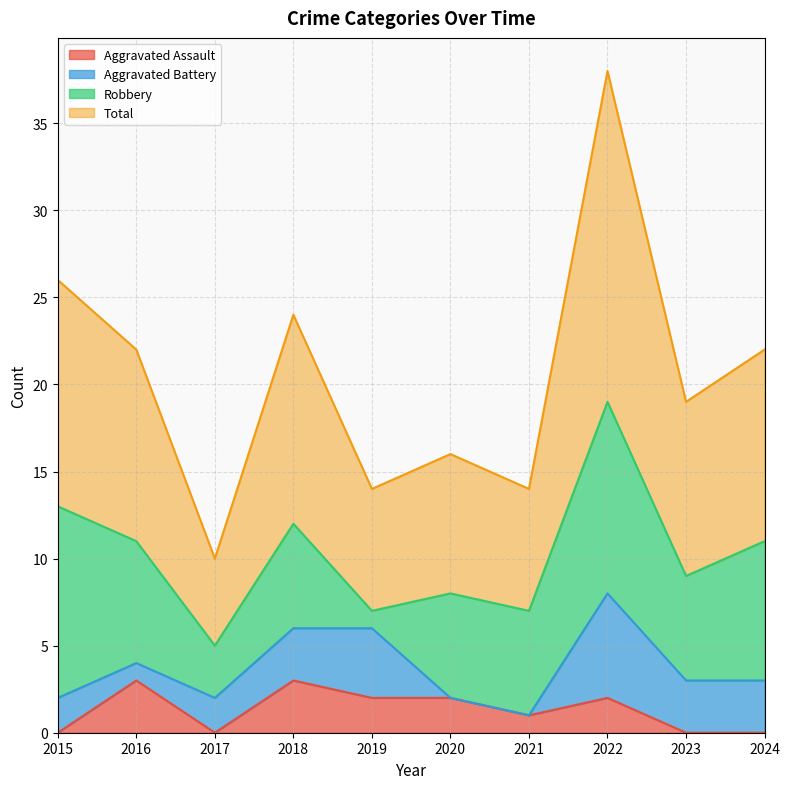

Which series has the largest range (max minus min)?

Total